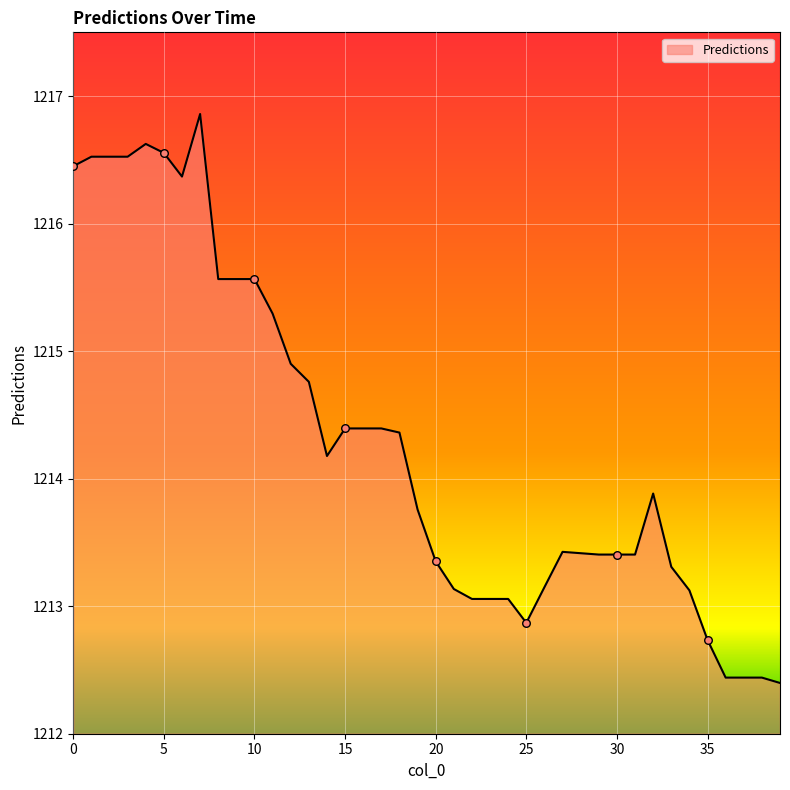

What is the difference between the maximum and minimum values?

4.5